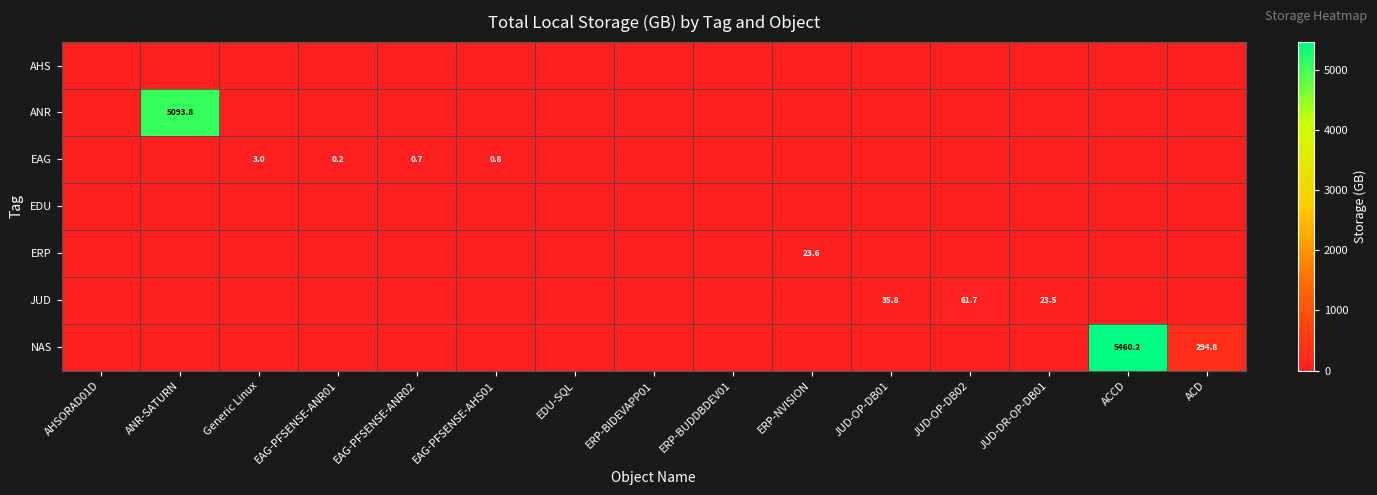

What is the highest value of the EAG series?

3.0